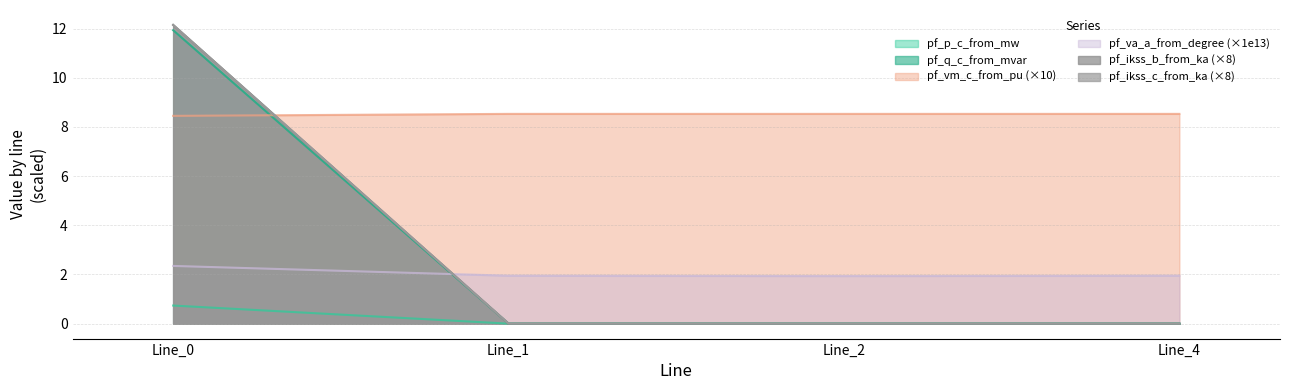

What is the average value of the pf_vm_c_from_pu series?

8.5